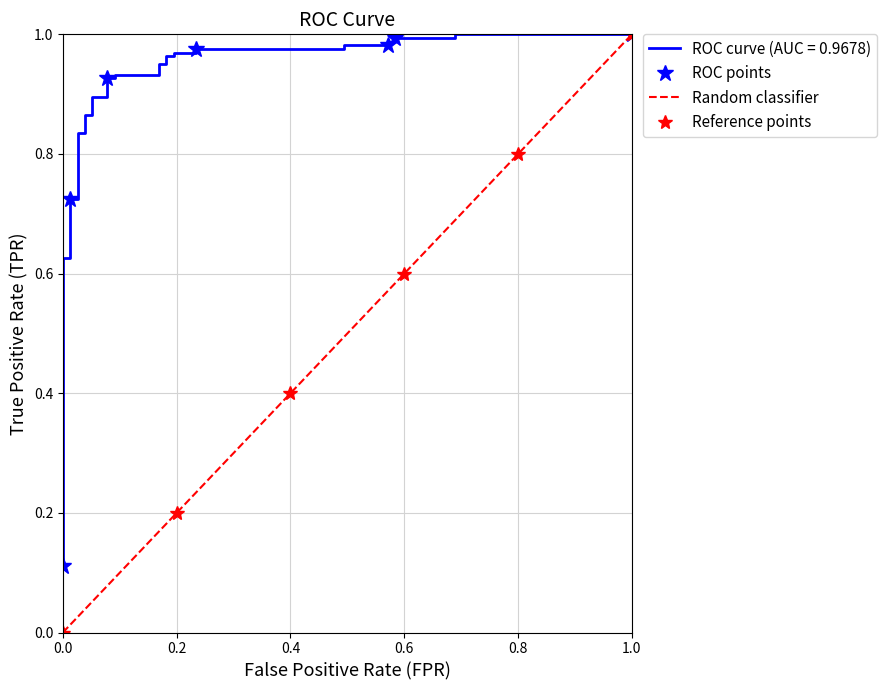

True or false: ROC points has more than 2 interior local peaks.

False